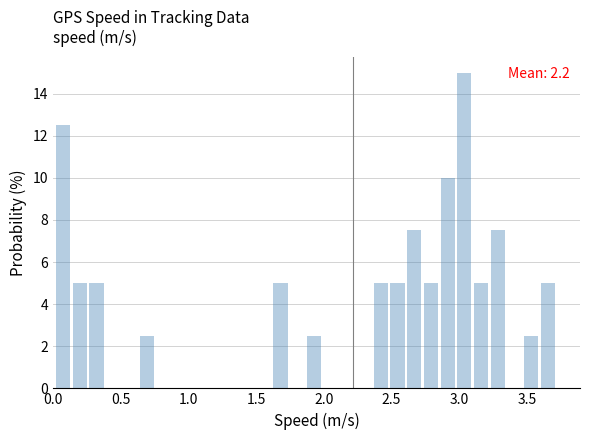

Around what value on the x-axis is the tallest bar? Give the approximate position of its centre, as read against the axis.

3.05